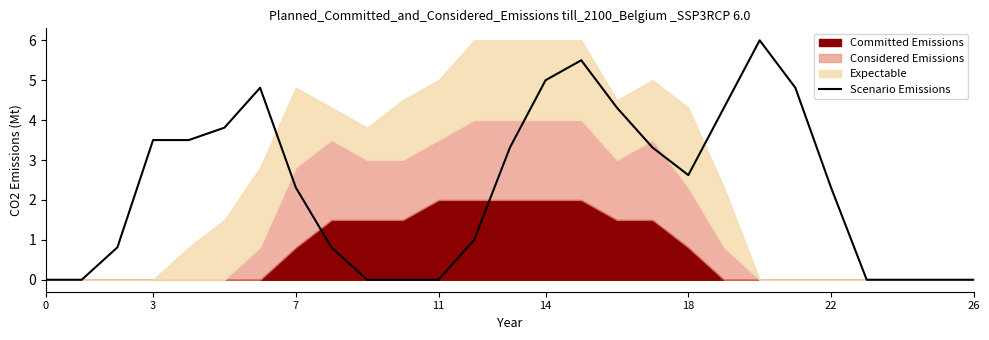

At which label does Scenario Emissions first exceed 2?

3